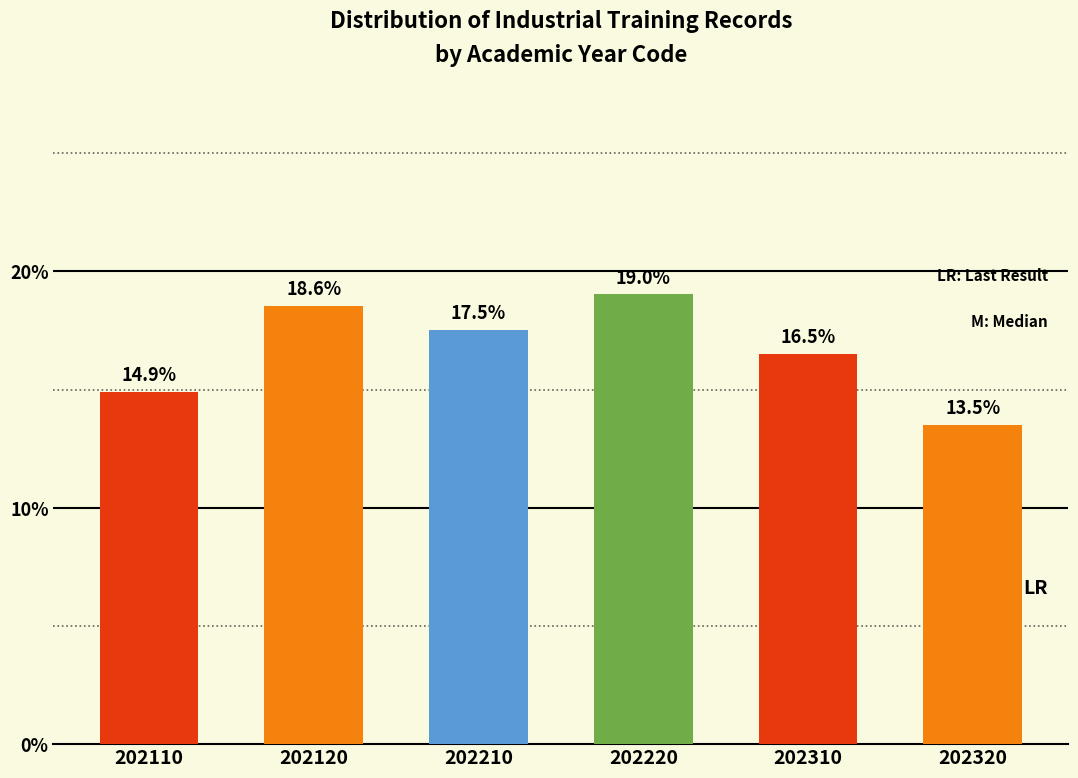

Reading left to right, extract all data points from this chart.

14.9	18.6	17.5	19.0	16.5	13.5